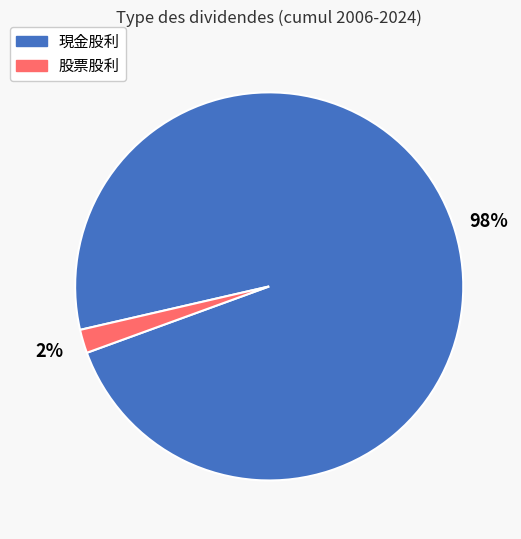

True or false: 股票股利 accounts for 2% of the total.

True